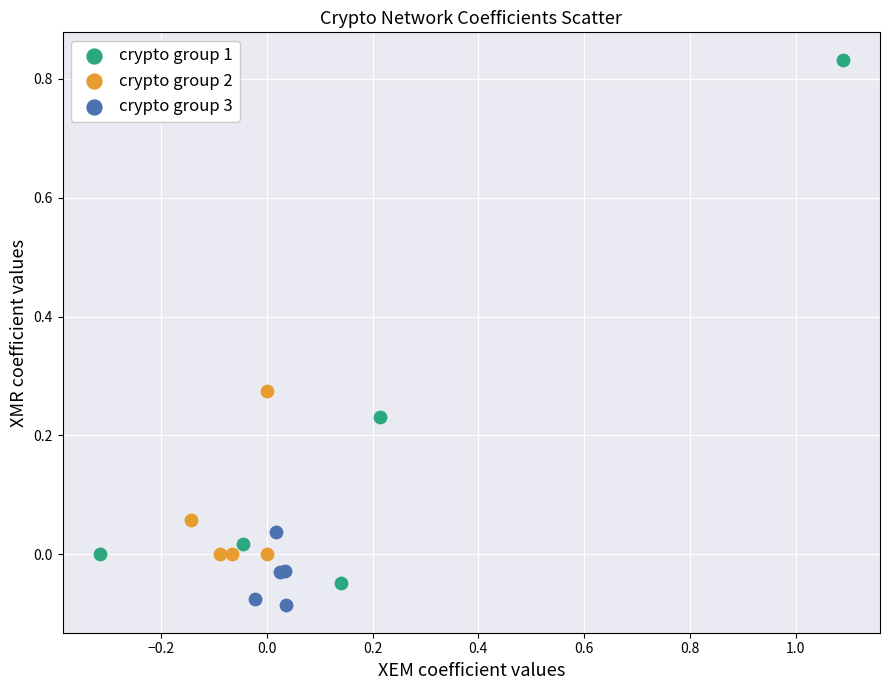

Which series has the largest Y range (max minus min)?

crypto group 1